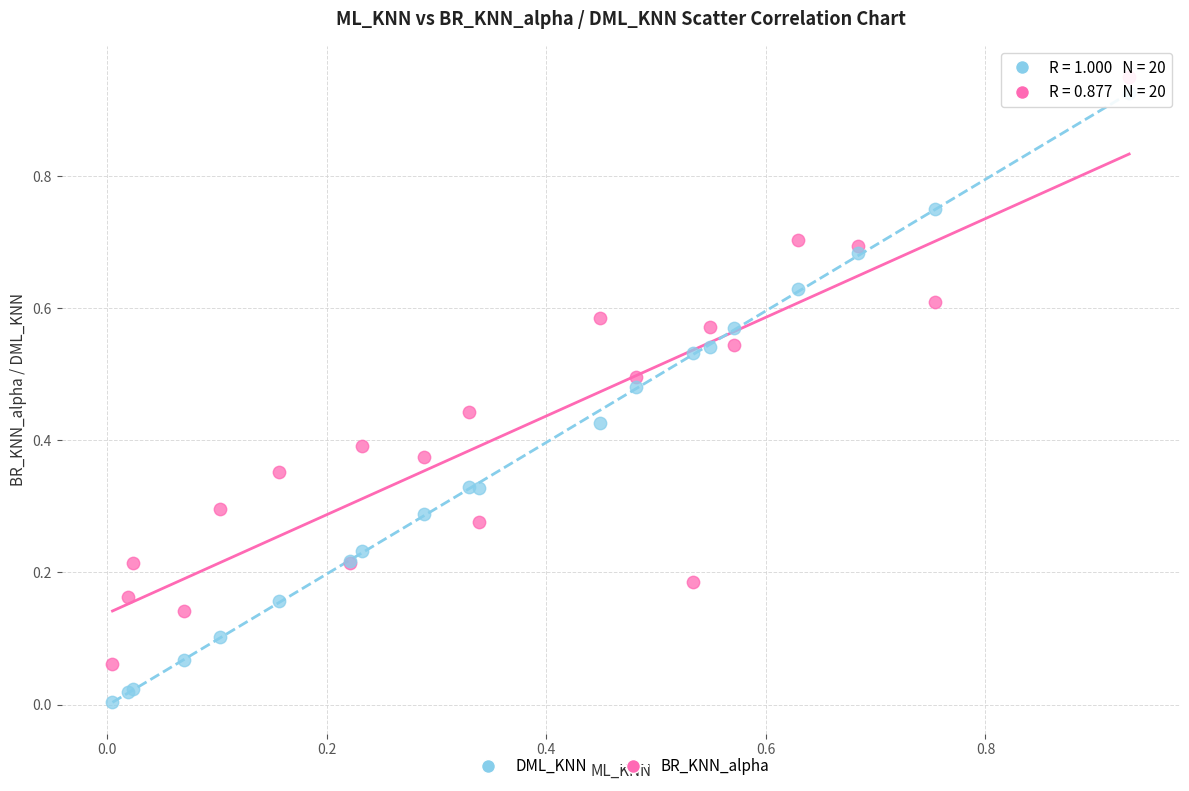

Which series contains the lowest Y value?

DML_KNN